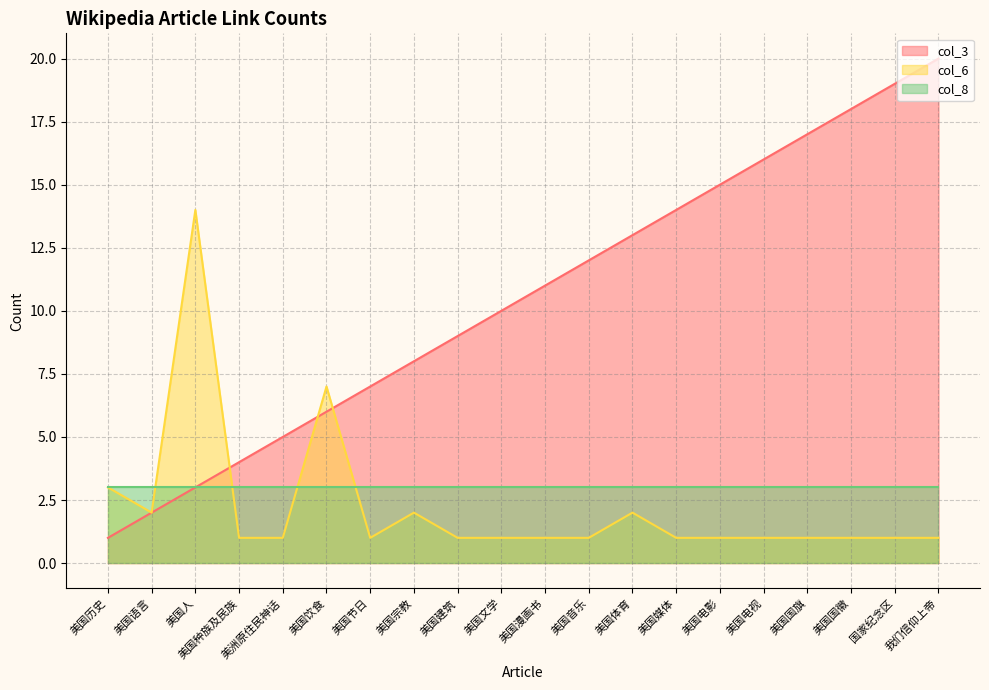

What is the sum of all col_6 values?

44